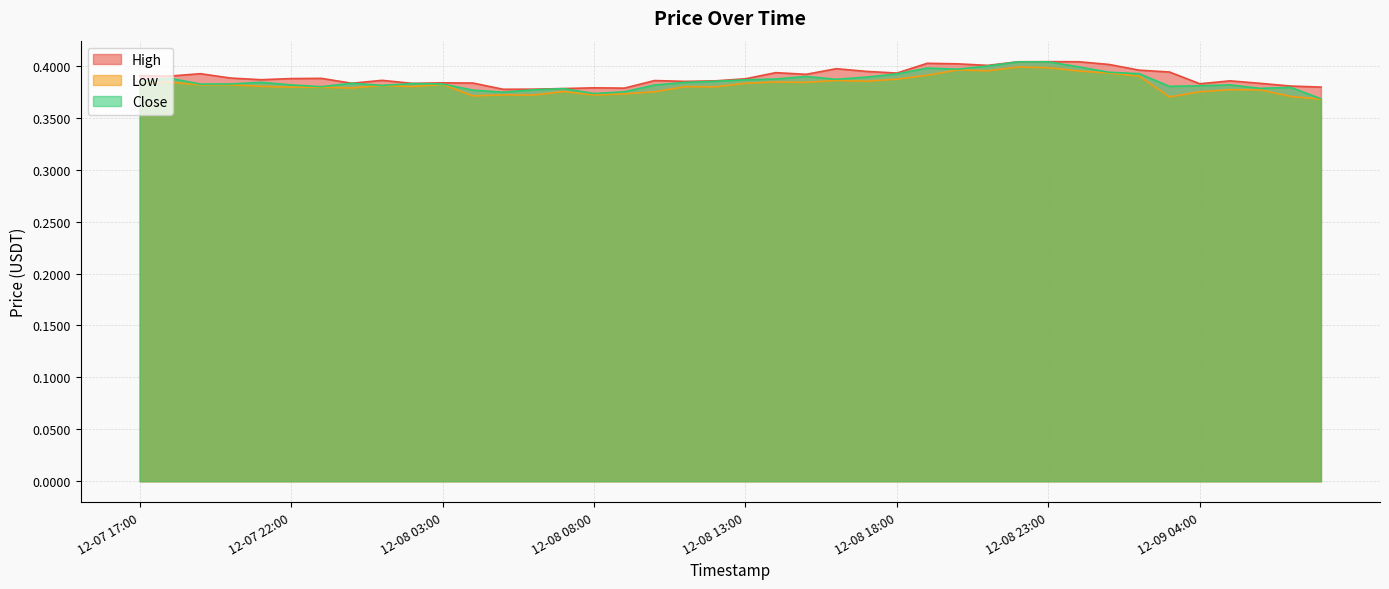

True or false: Close has a value of 0.6 at 12-08 13:00.

False